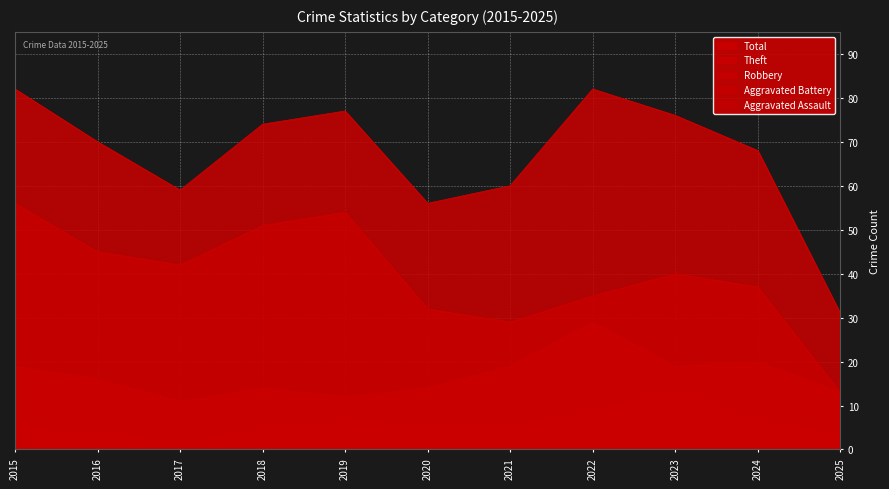

What is the total value across all series at 2020?

111